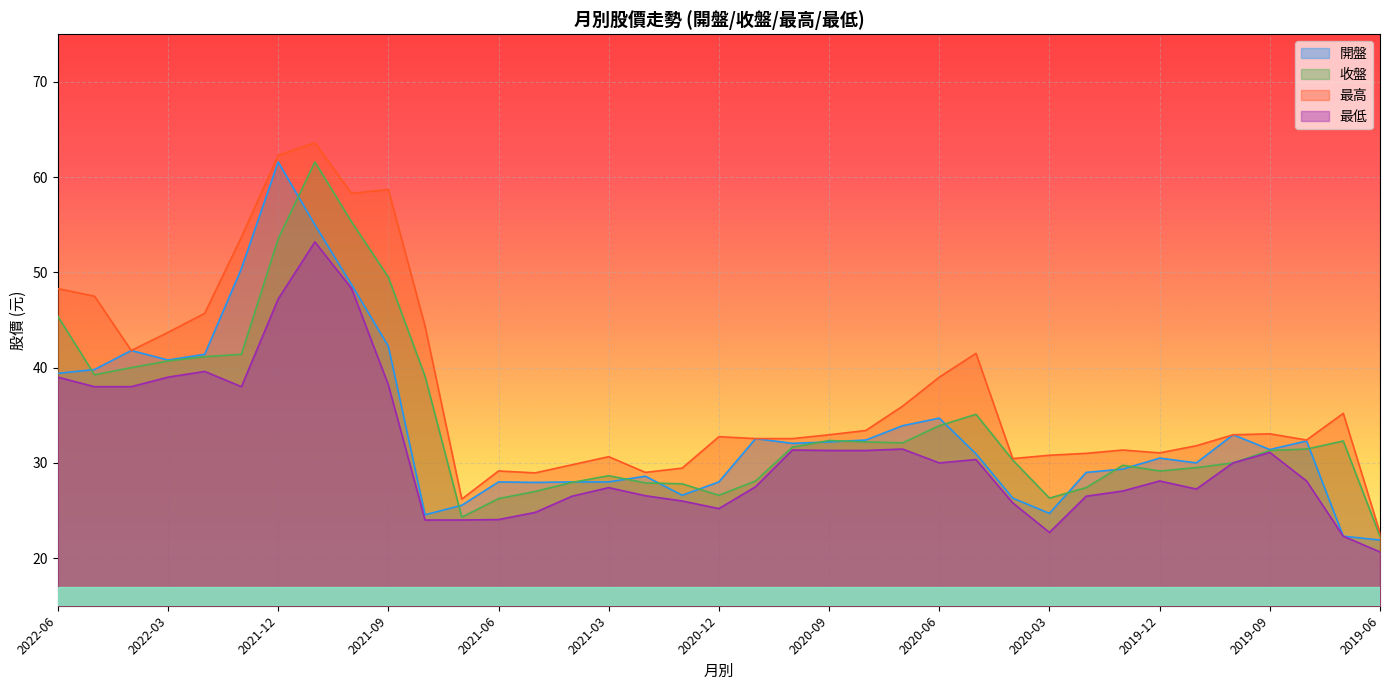

What is the difference between the maximum and minimum values in the 最低 series?

32.6